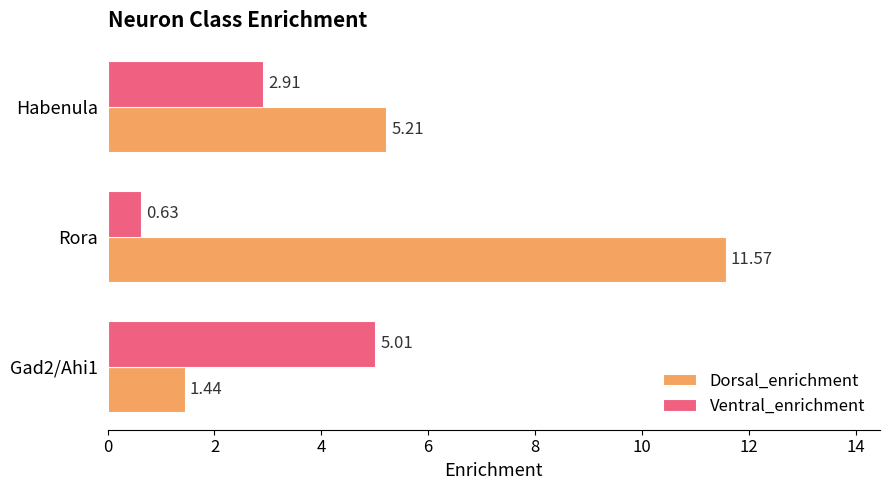

Is the value of Ventral_enrichment at Habenula greater than the value of Dorsal_enrichment at Gad2/Ahi1?

Yes